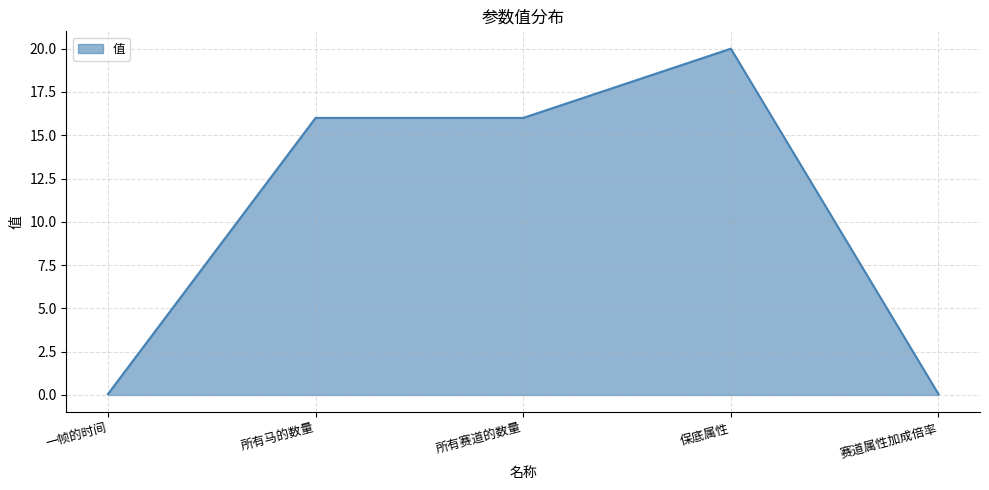

At which category does the chart reach its peak across all series?

保底属性